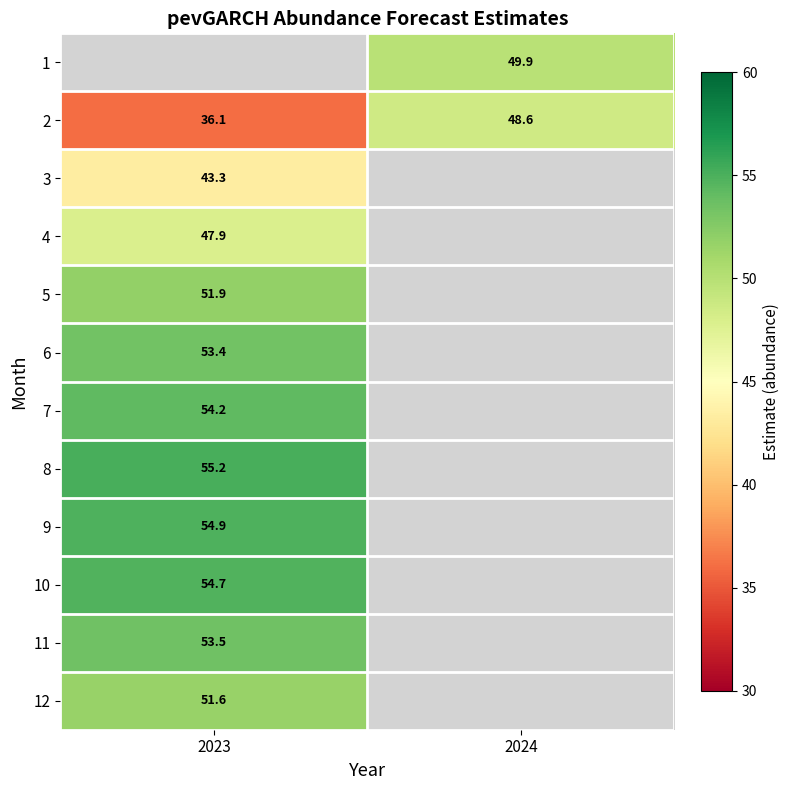

Is the value of 3 at 2023 greater than the value of 12 at 2023?

No